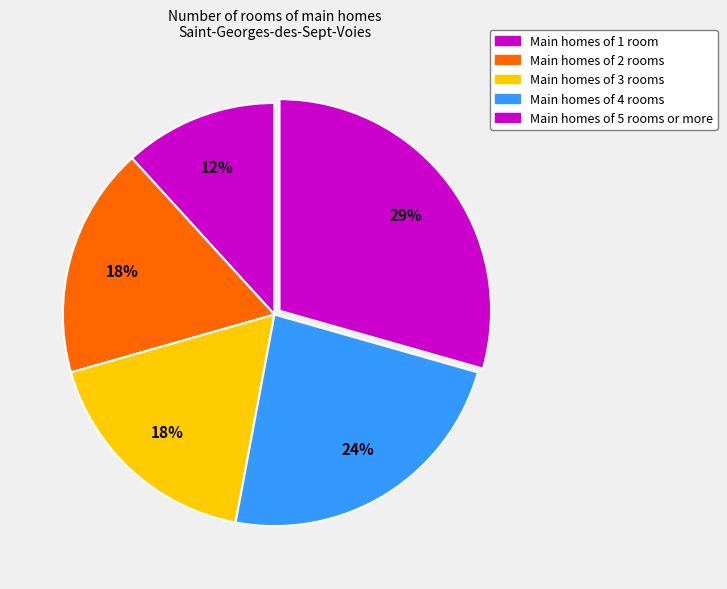

Which category has the smallest portion of the pie?

Main homes of 1 room